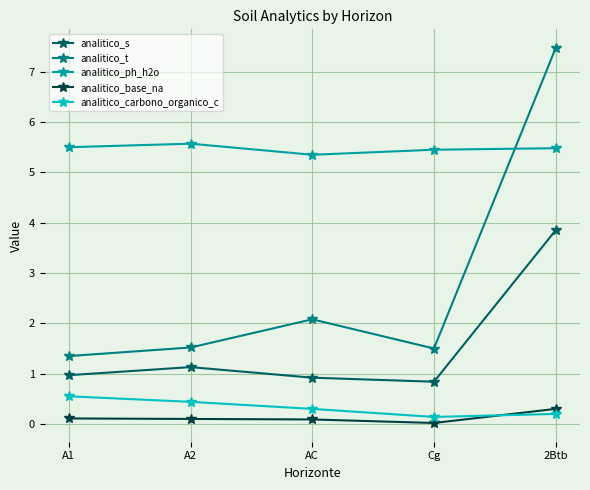

At Cg, list the series in order from largest to smallest.

analitico_ph_h2o, analitico_t, analitico_s, analitico_carbono_organico_c, analitico_base_na